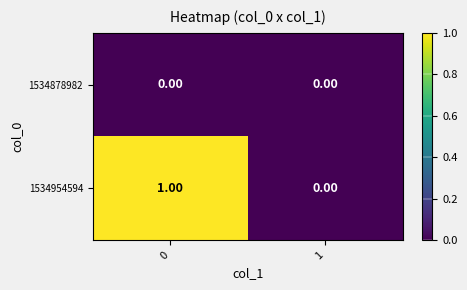

Which series changed the most between 0 and 1?

1534954594